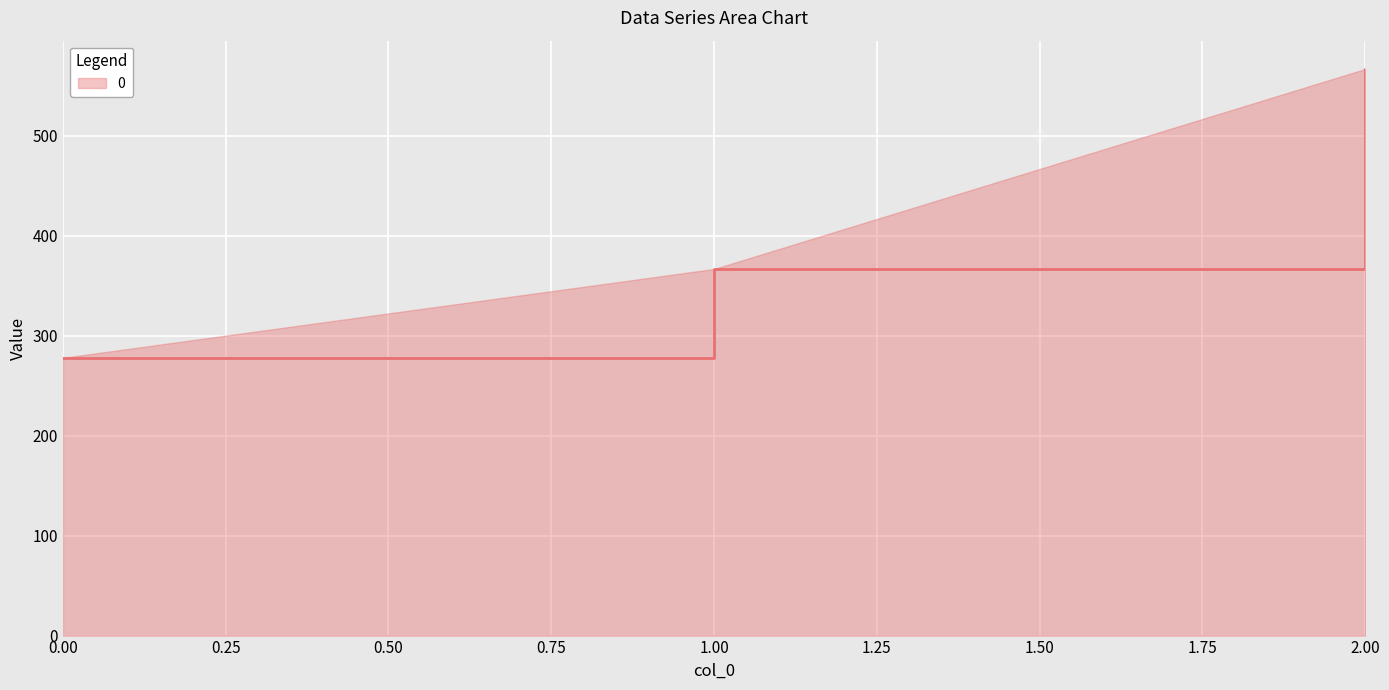

Is it true that the value at 2.00 is 566.7?

True